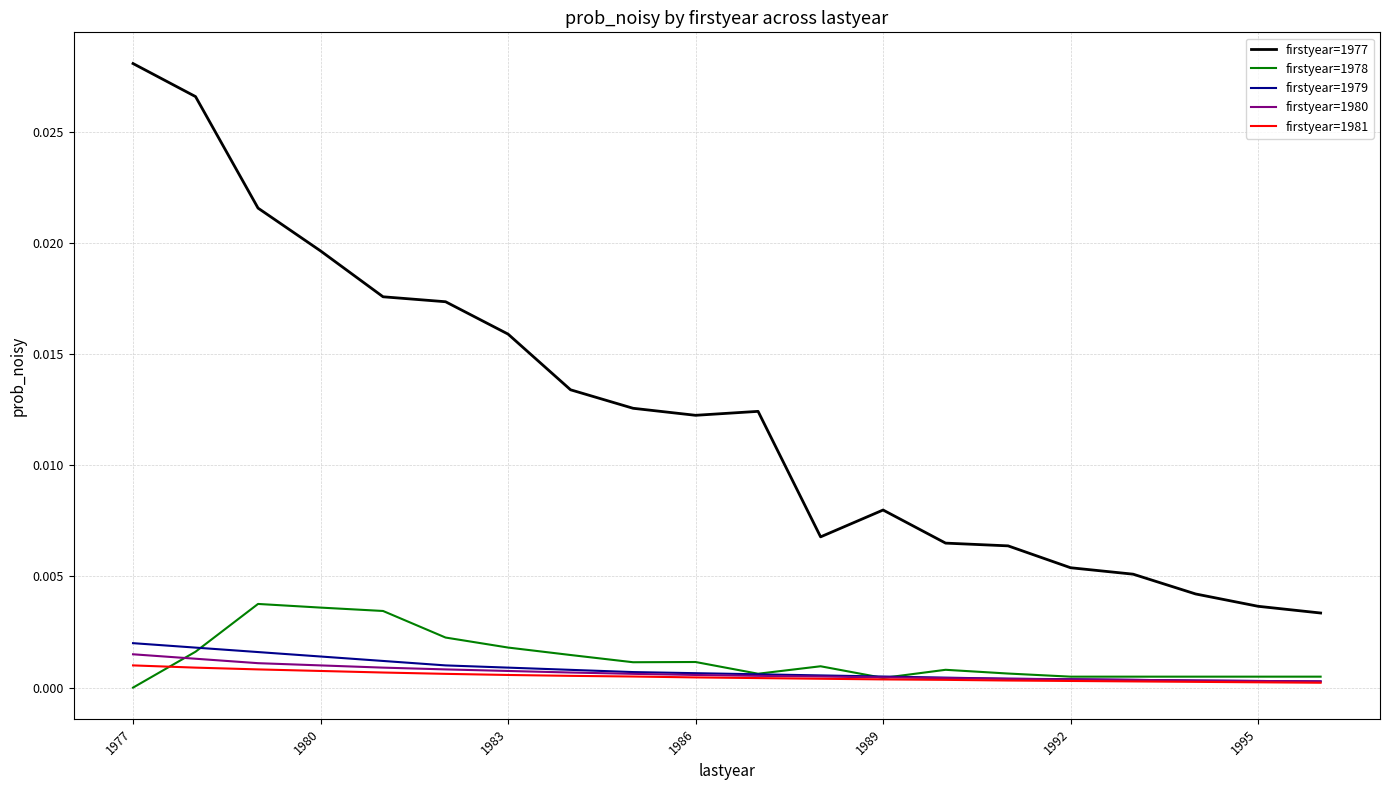

True or false: firstyear=1981 and firstyear=1978 cross at least once.

True